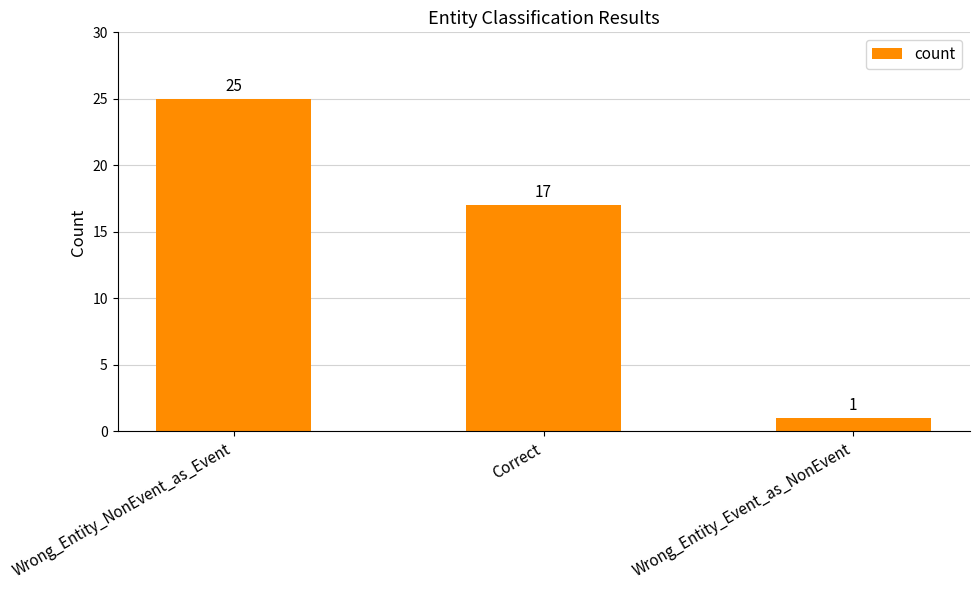

Reading right to left, extract all data points from this chart.

Wrong_Entity_Event_as_NonEvent=1	Correct=17	Wrong_Entity_NonEvent_as_Event=25